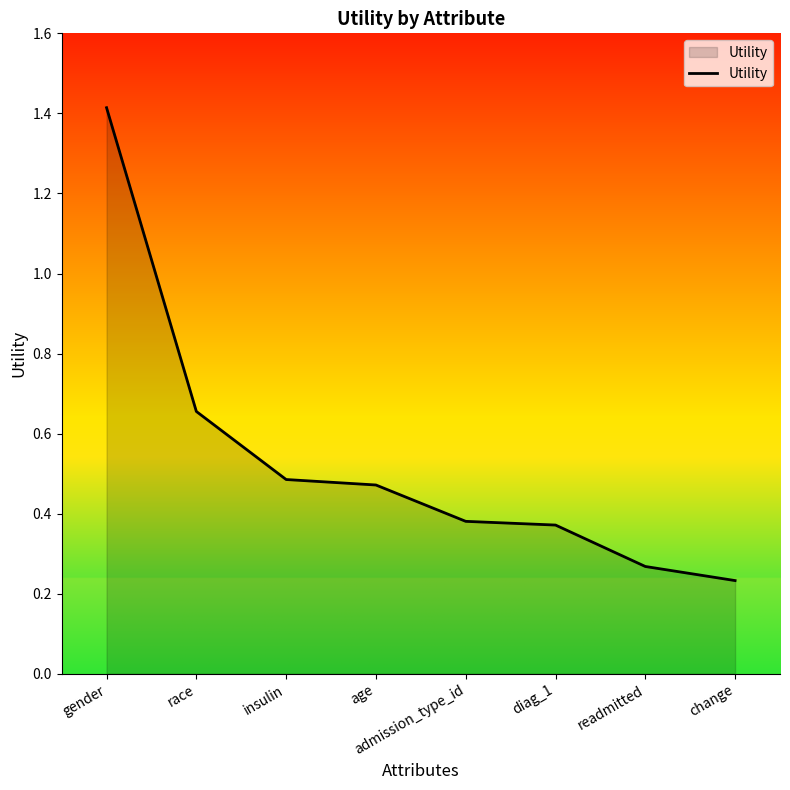

How many values are between 0 and 1?

7